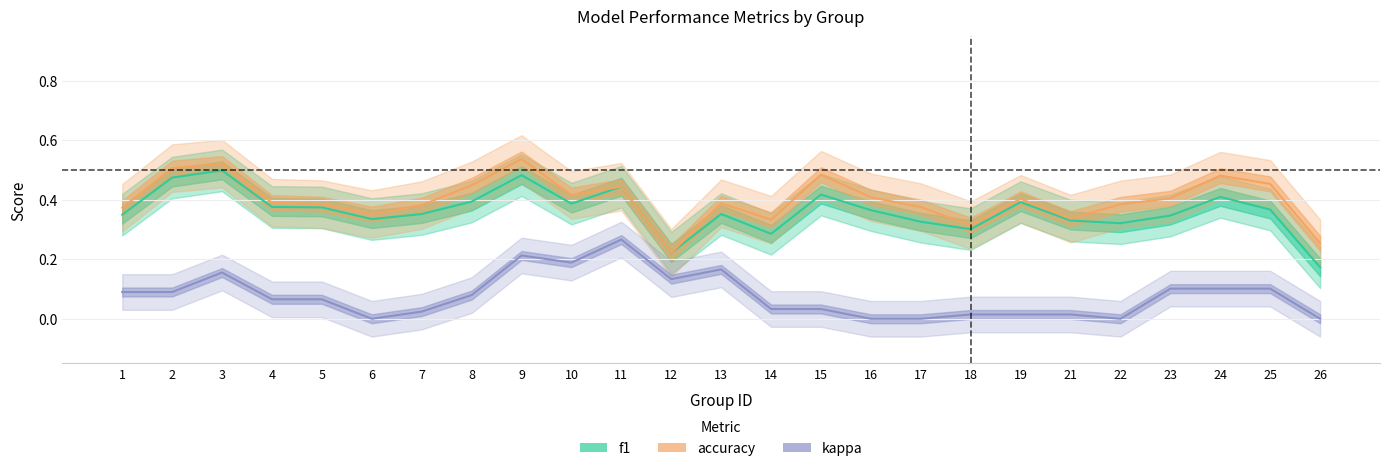

Does the chart have visible grid lines?

Yes